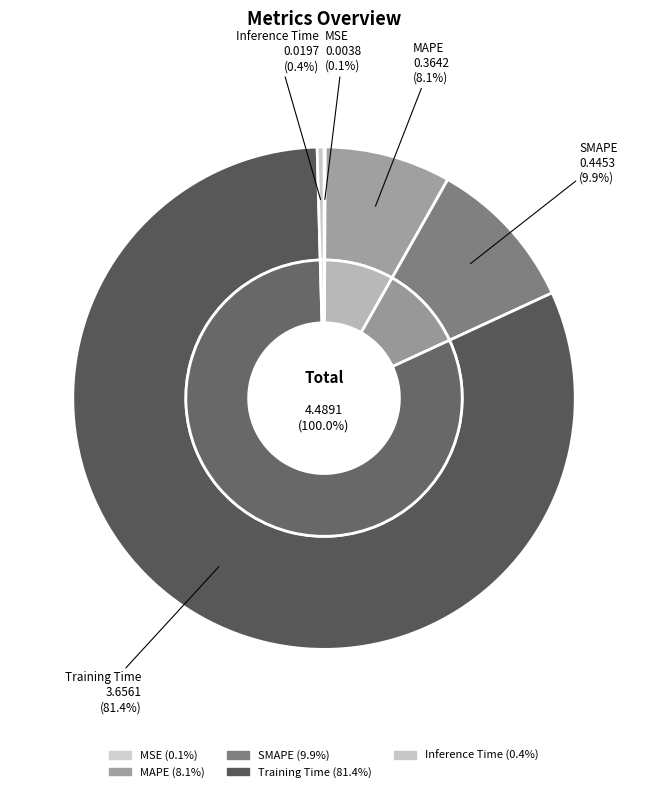

Is the sum of MSE and MAPE greater than half?

No